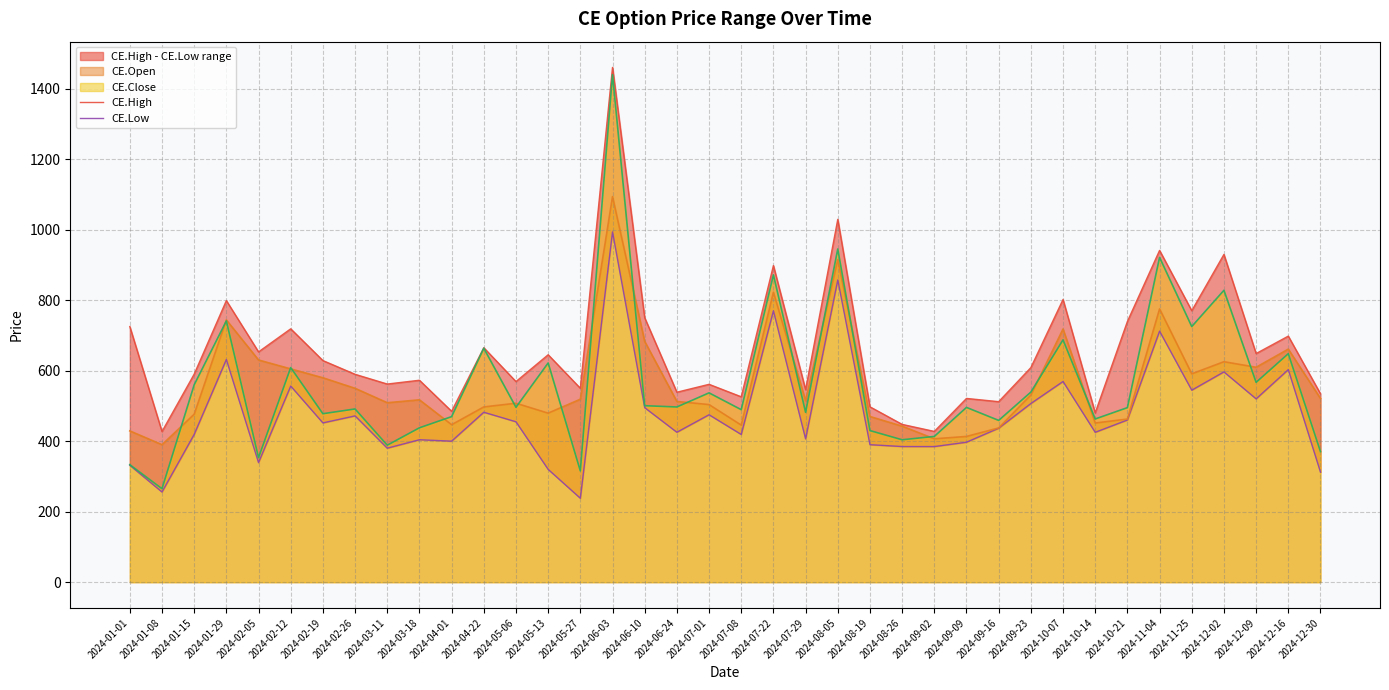

At which label does CE.High reach its minimum?

2024-01-08